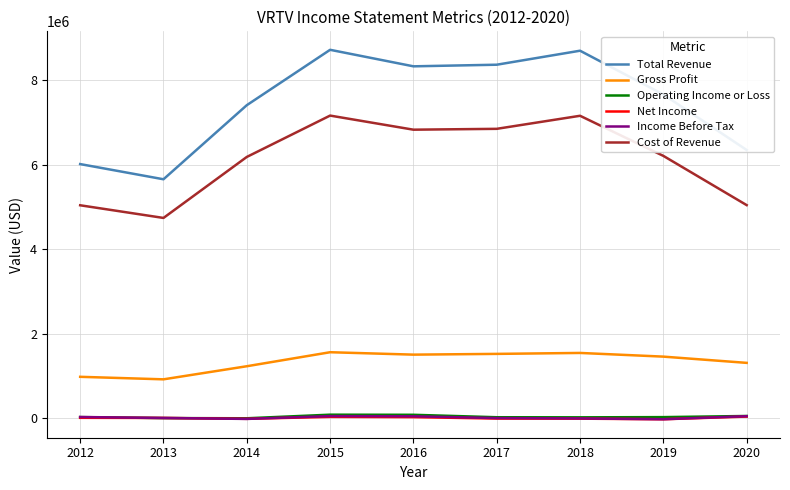

Which series has the widest spread of values?

Total Revenue